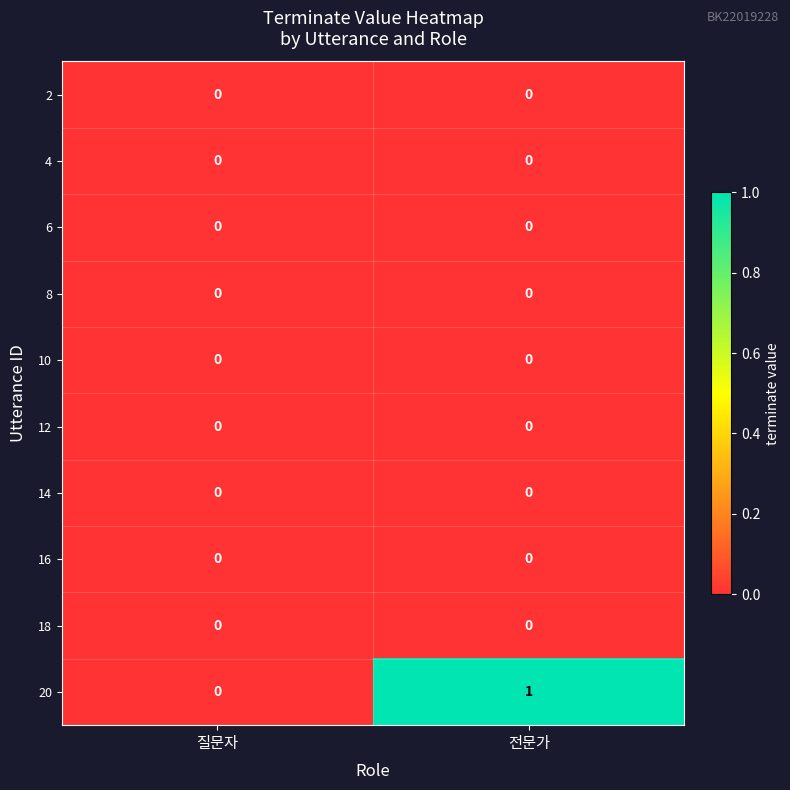

Reading left to right, extract all data points from this chart.

2: 질문자=0	전문가=0
4: 질문자=0	전문가=0
6: 질문자=0	전문가=0
8: 질문자=0	전문가=0
10: 질문자=0	전문가=0
12: 질문자=0	전문가=0
14: 질문자=0	전문가=0
16: 질문자=0	전문가=0
18: 질문자=0	전문가=0
20: 질문자=0	전문가=1